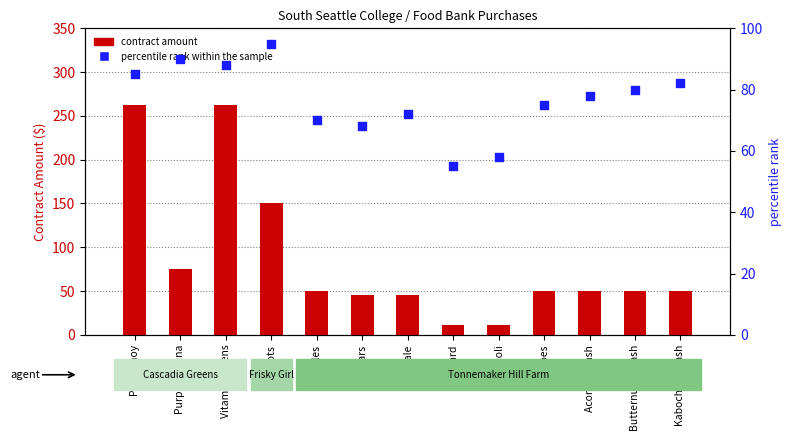

At how many categories does at least one series exceed 52?

13